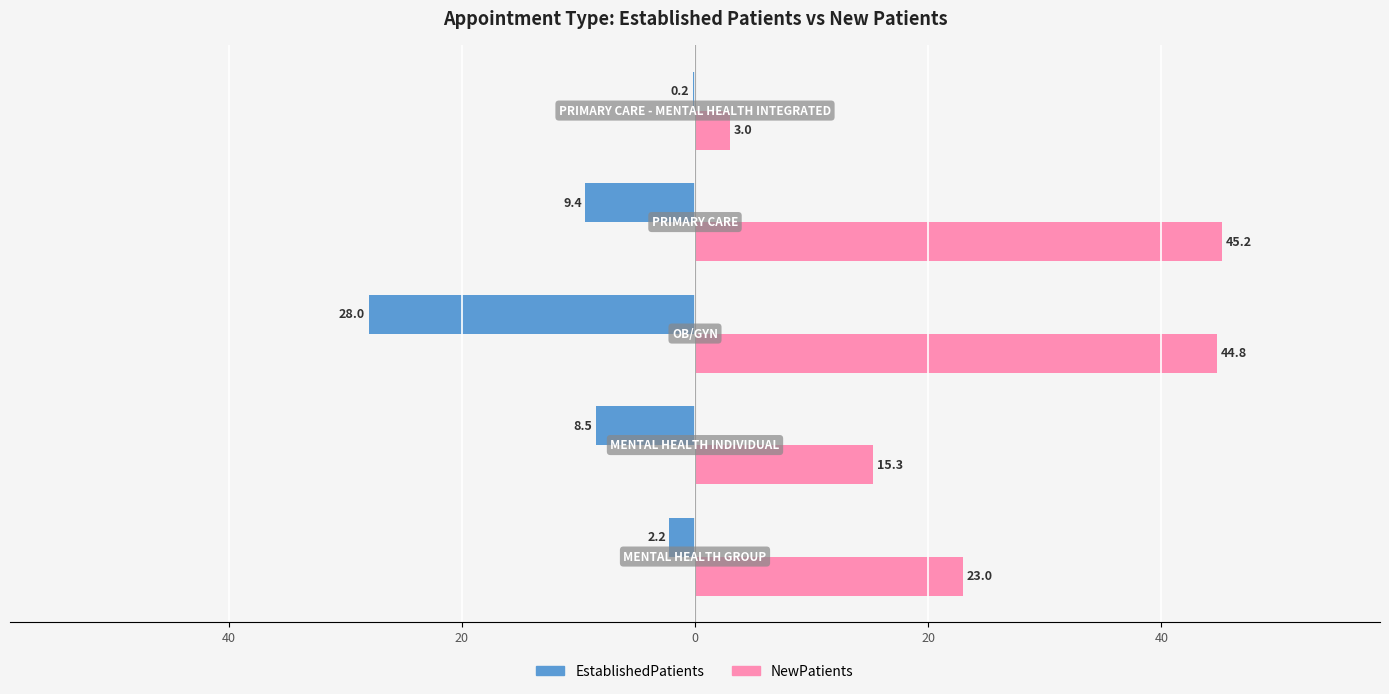

List the series in order of their overall mean, lowest first.

EstablishedPatients, NewPatients